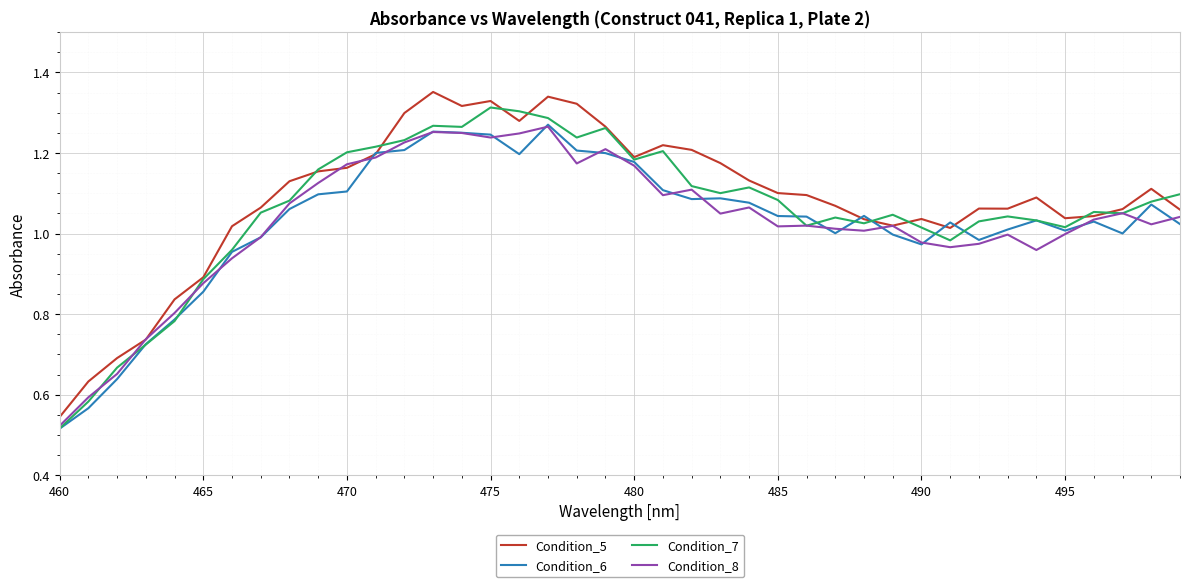

What is the sum of all Condition_7 values?

42.3